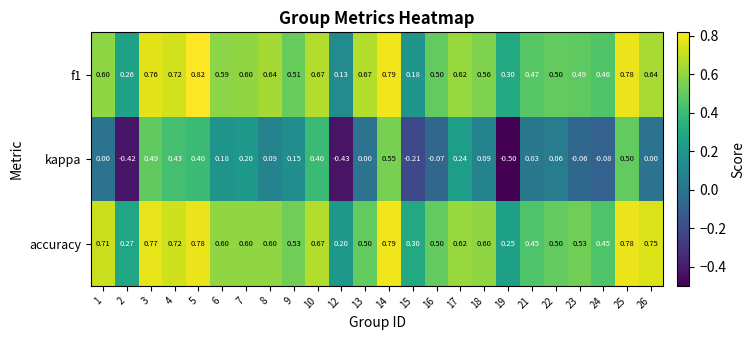

Which series changed the most between 8 and 10?

kappa